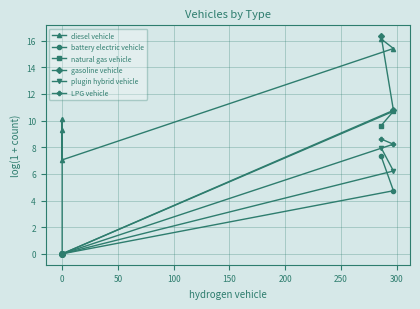

At 0, list the series in order from smallest to largest.

battery electric vehicle, natural gas vehicle, gasoline vehicle, plugin hybrid vehicle, LPG vehicle, diesel vehicle